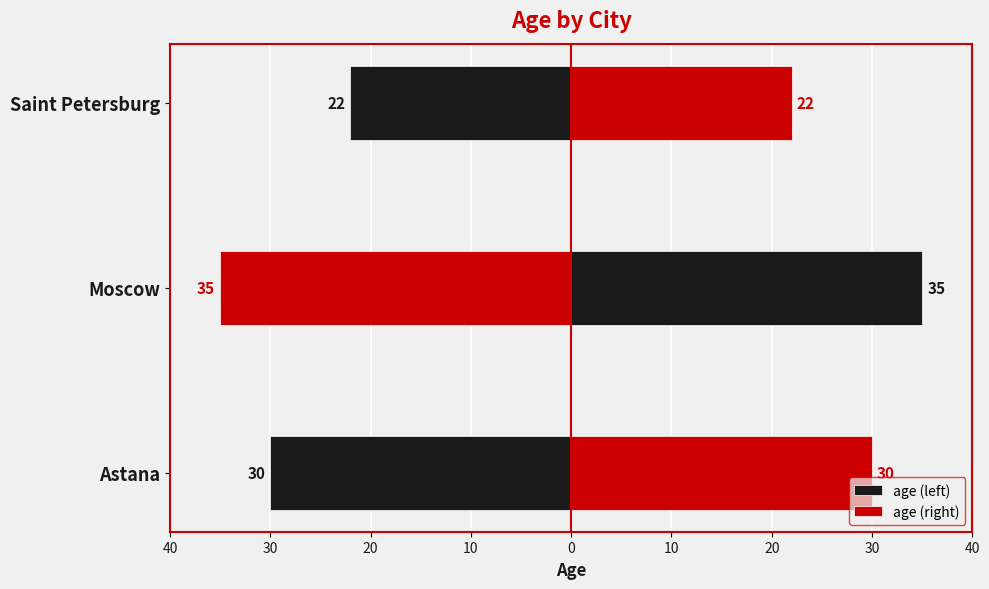

Read the age (left) value at Moscow, to the nearest 10.

-40